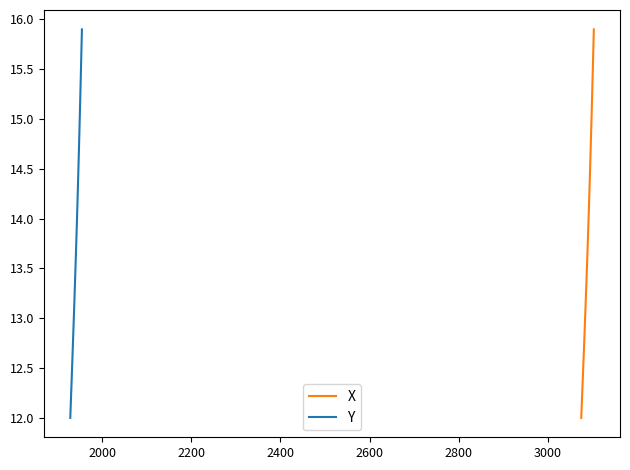

True or false: X and Y intersect in this chart.

False